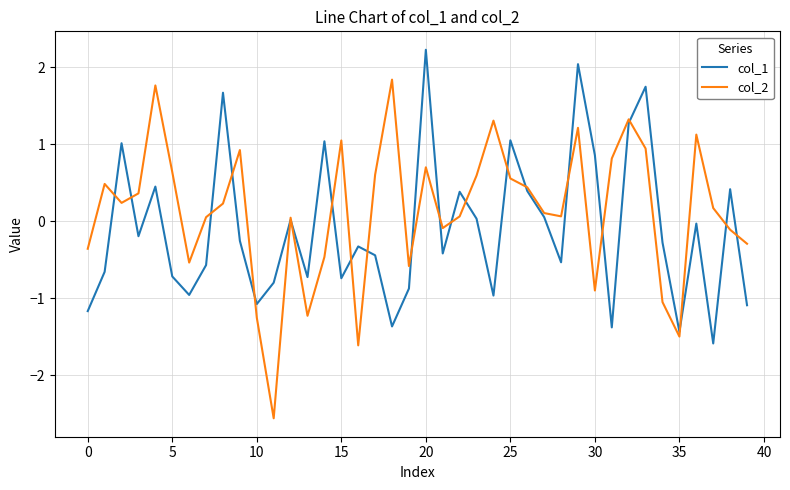

What is the smallest value displayed?

-2.6